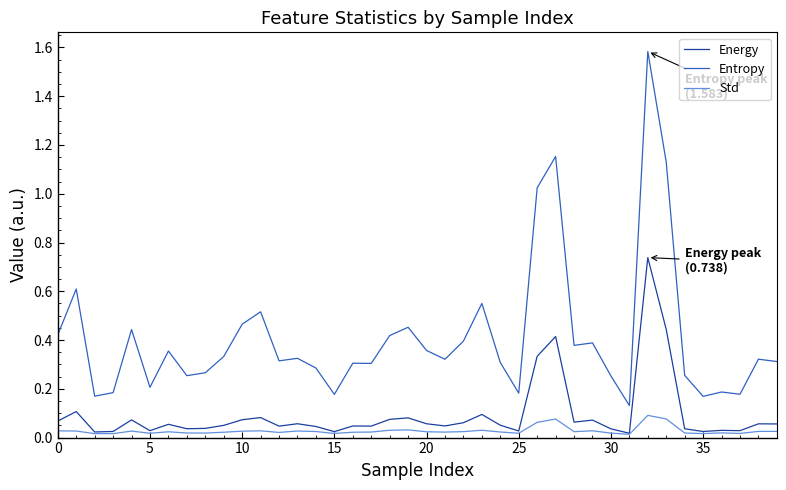

List the series in order of their peak value, highest first.

Entropy, Energy, Std